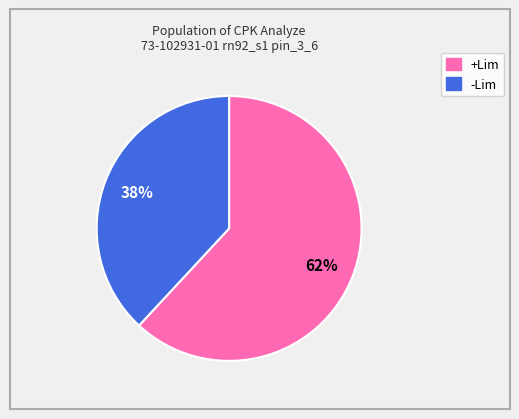

To the nearest percent, what is the difference between the largest and smallest slice percentages?

24%